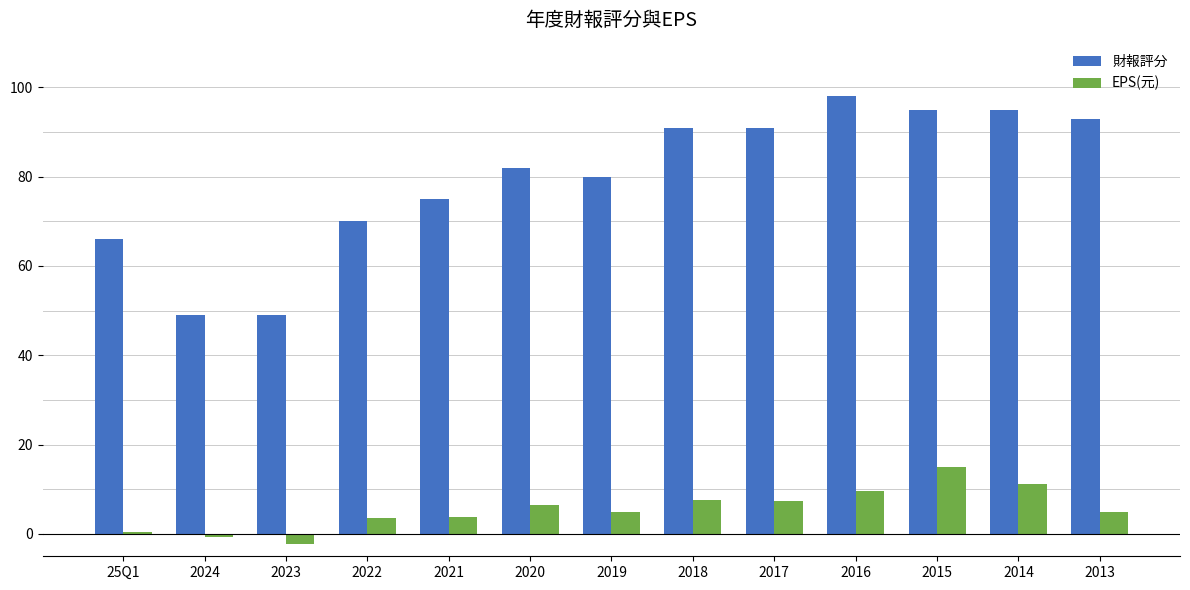

What is the total value across all series at 2021?

78.7